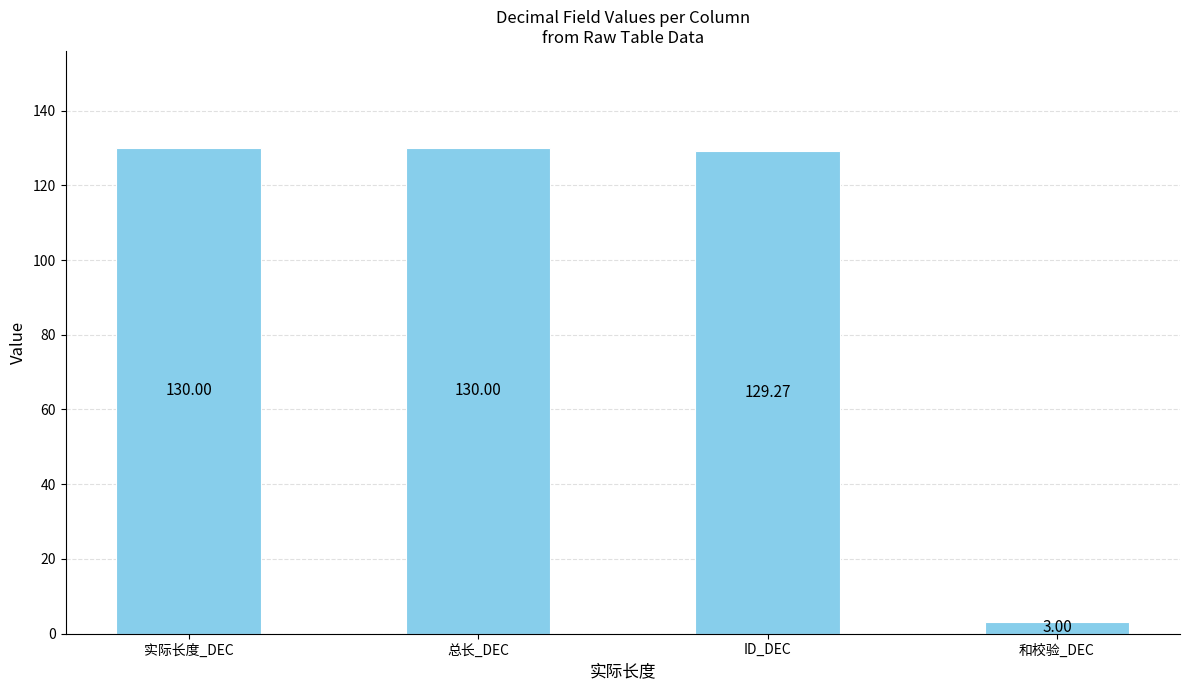

What is the ratio of the value at 总长_DEC to the value at 和校验_DEC?

43.3